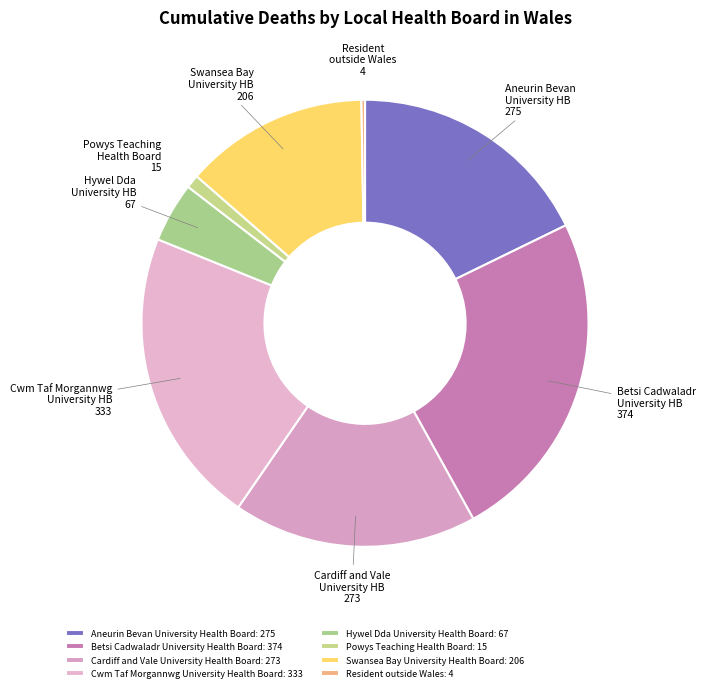

How many segments does this pie chart have?

8